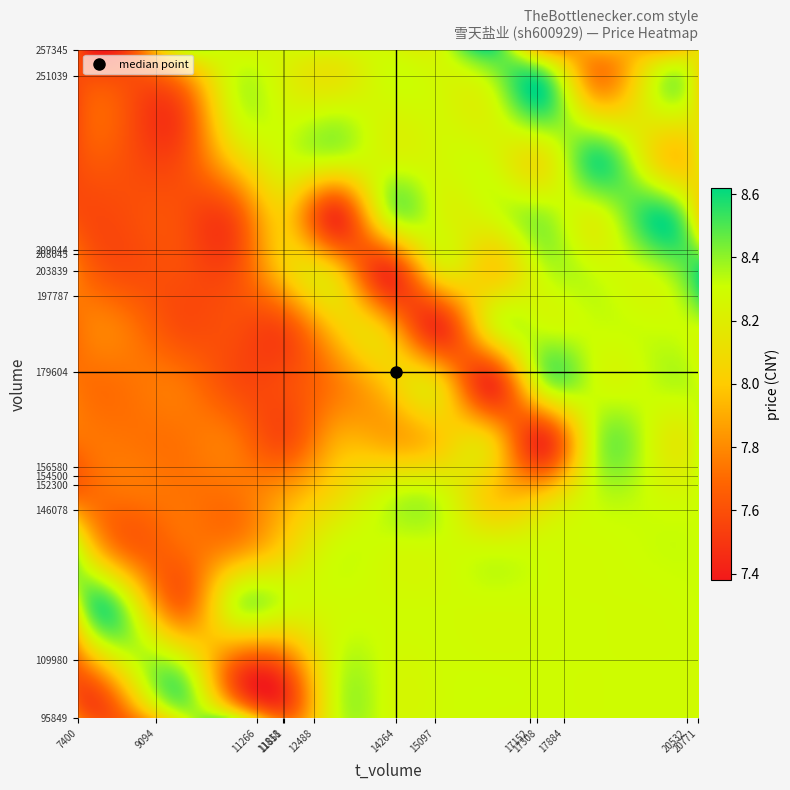

At which category does the chart reach its minimum across all series?

5